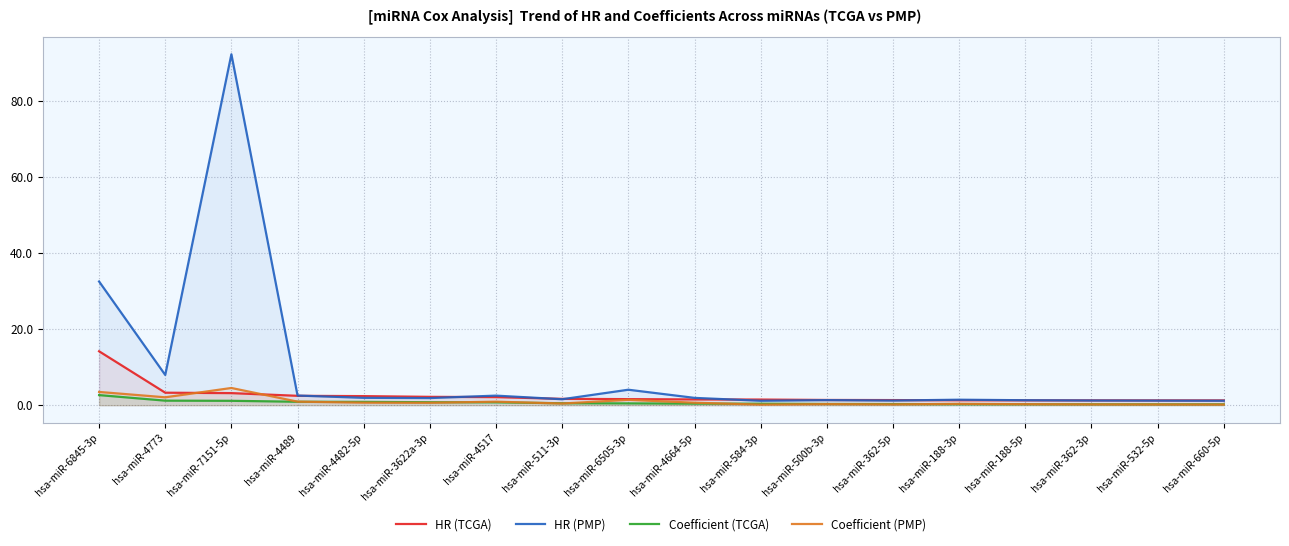

True or false: Coefficient (PMP) and HR (PMP) cross at least once.

False